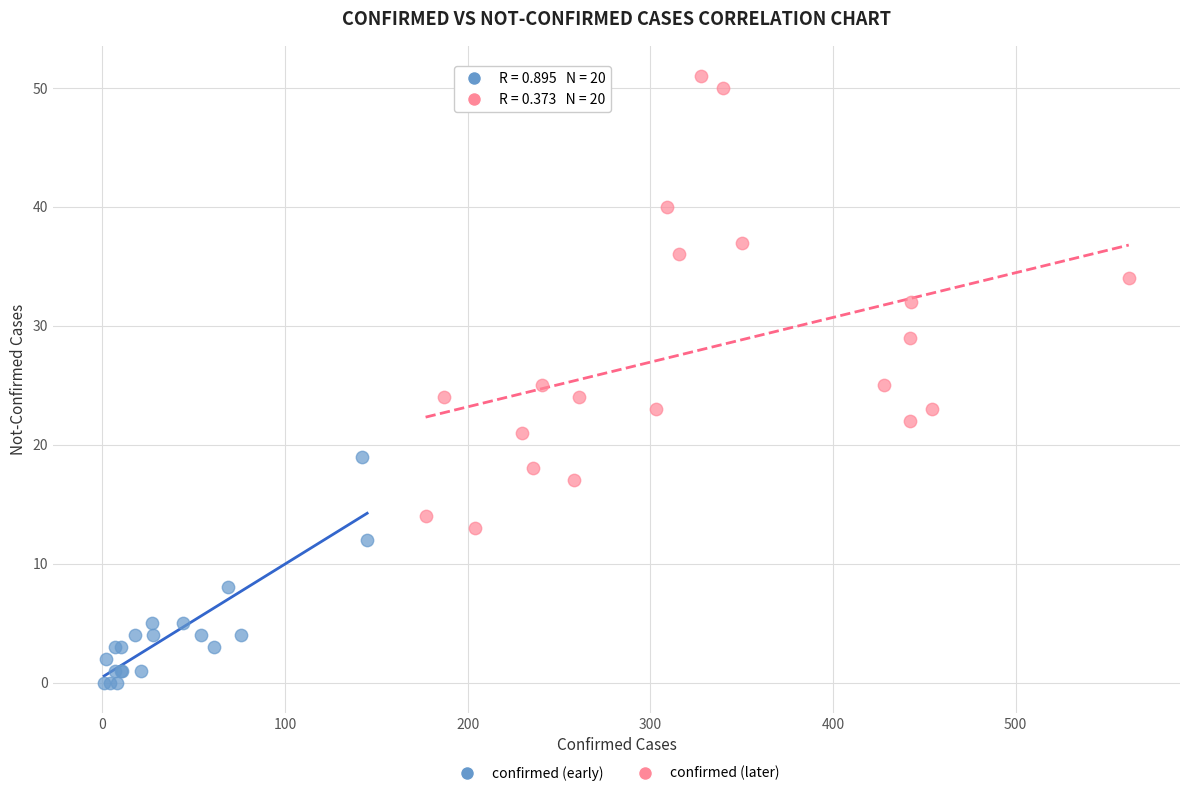

What are all the series names shown in the legend?

confirmed (early), confirmed (later)